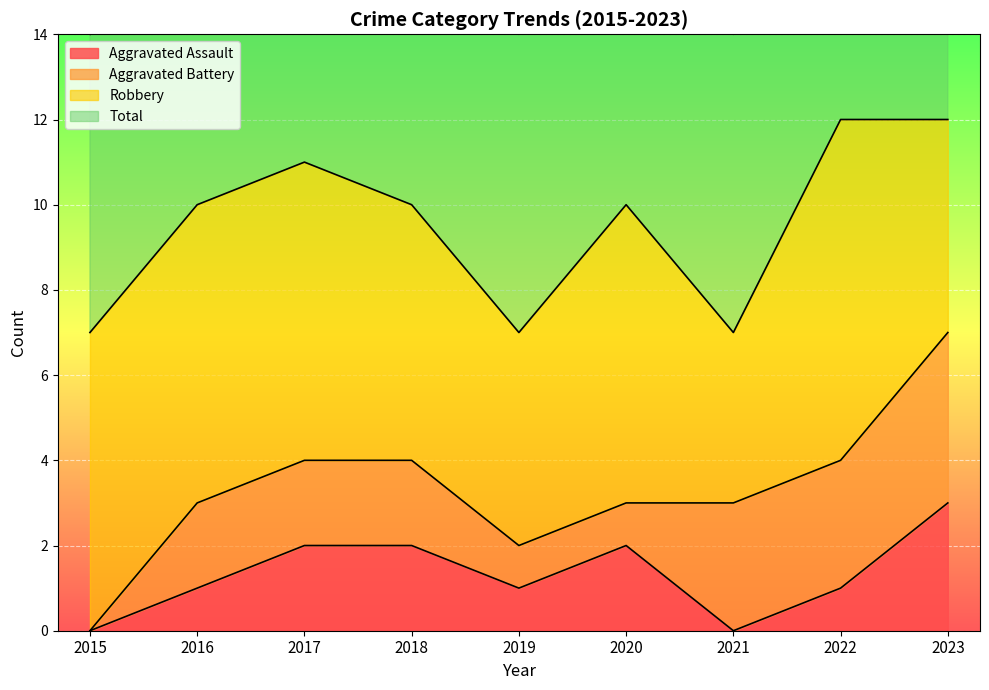

What is the average value of the Total series?

10